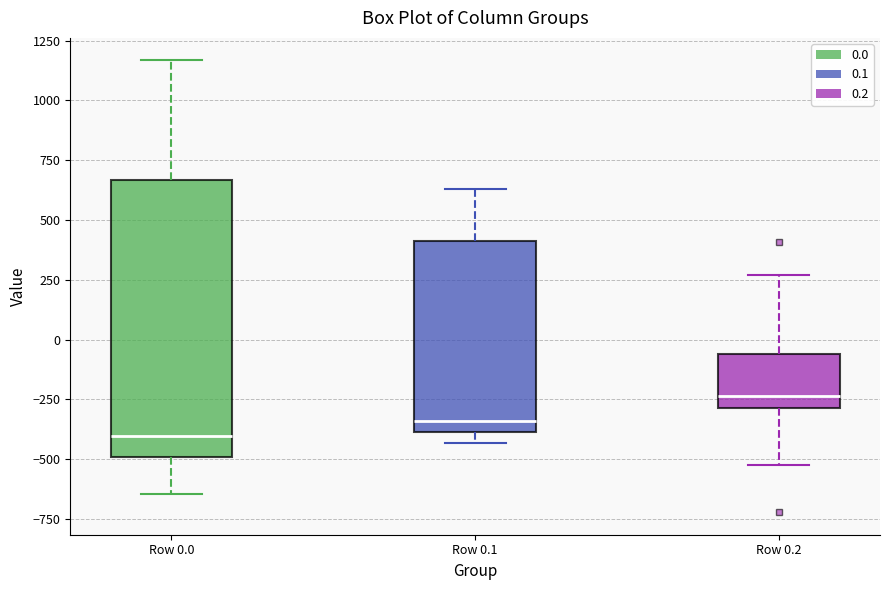

Reading left to right, transcribe this box plot: for each box, give where its median line is, the range the box spans, and where its two whiskers end, as read against the y-axis. The values are not printed on the chart, so give them approximately, as read against the axis.

Row 0.0: median -400, box -500 to 650, whiskers -650 to 1150
Row 0.1: median -350, box -400 to 400, whiskers -450 to 650
Row 0.2: median -250, box -300 to -50, whiskers -500 to 250